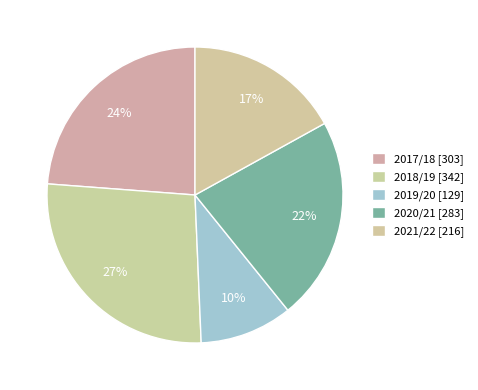

The 2020/21 slice represents 32% of the pie. True or false?

False